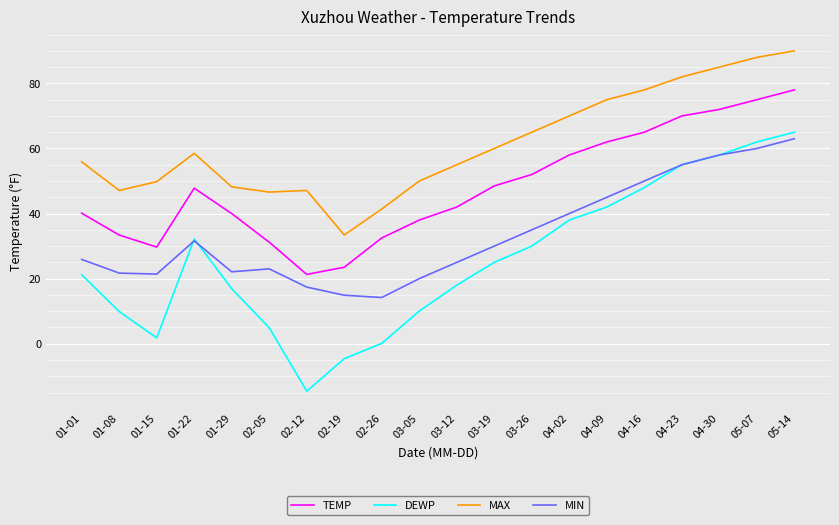

What is the total value across all series at 02-19?

67.2